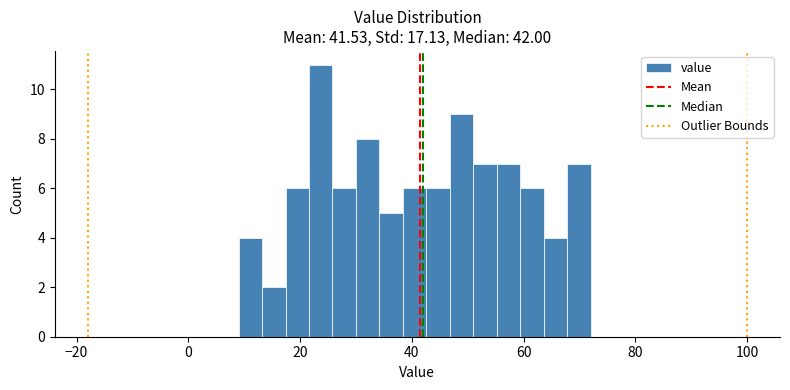

Read against the x-axis, roughly where is the centre of the tallest bar?

24